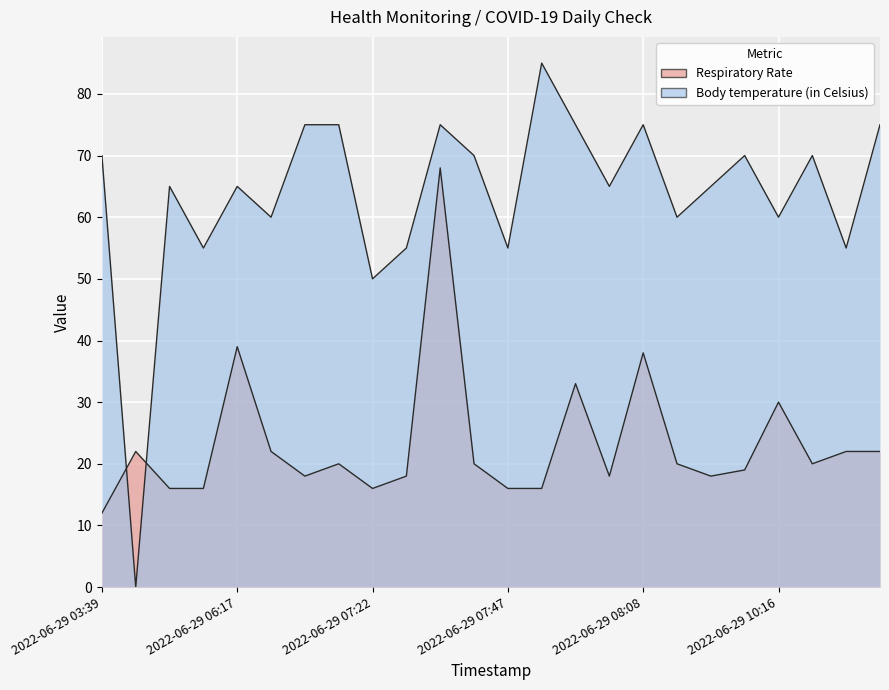

True or false: Respiratory Rate has more than 1 interior local peaks.

True